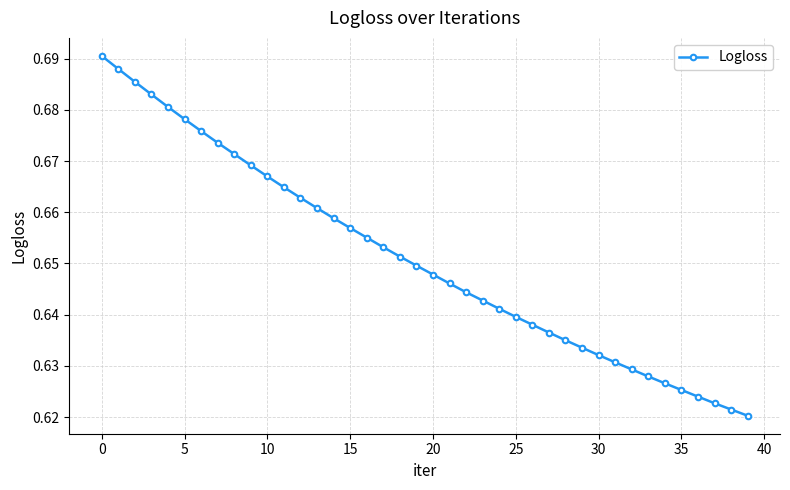

Count the values in the range 0 to 1.

40